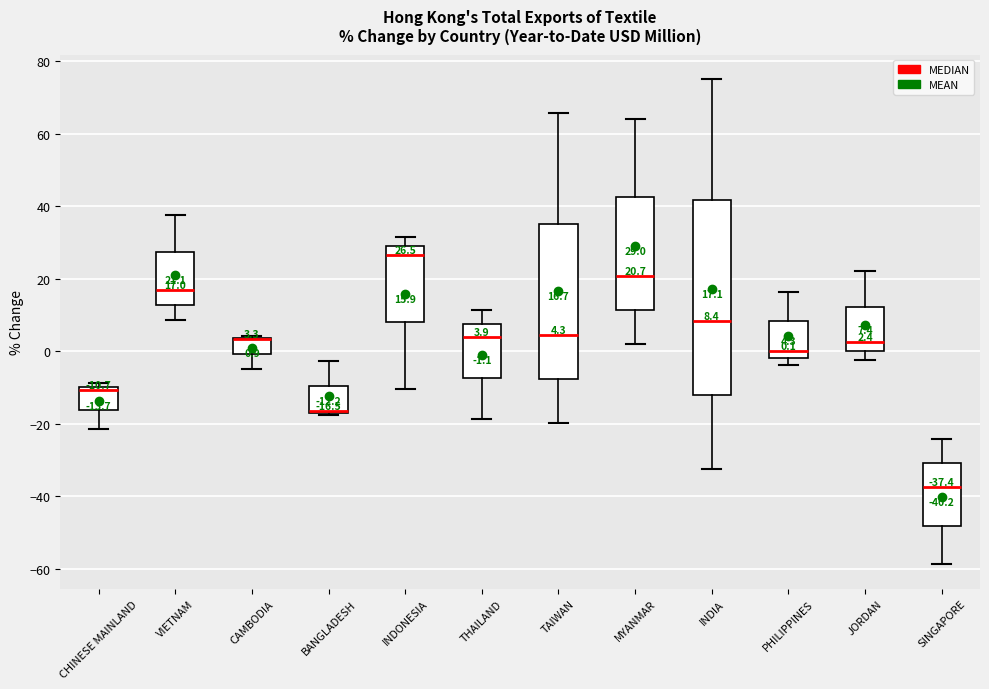

Which box is the tallest, from its lower edge to its upper edge?

INDIA